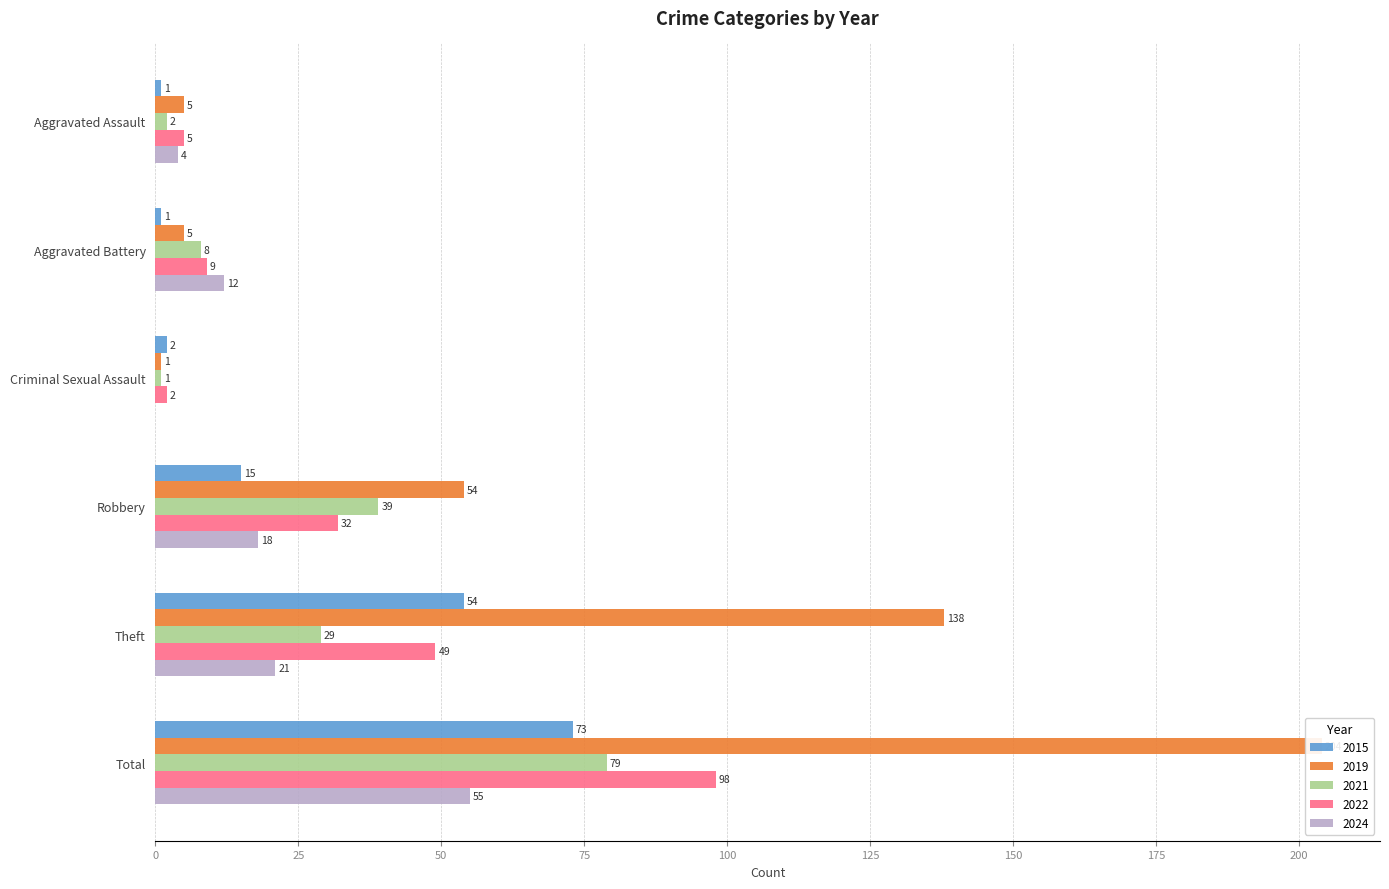

What position from the left is Aggravated Battery?

2